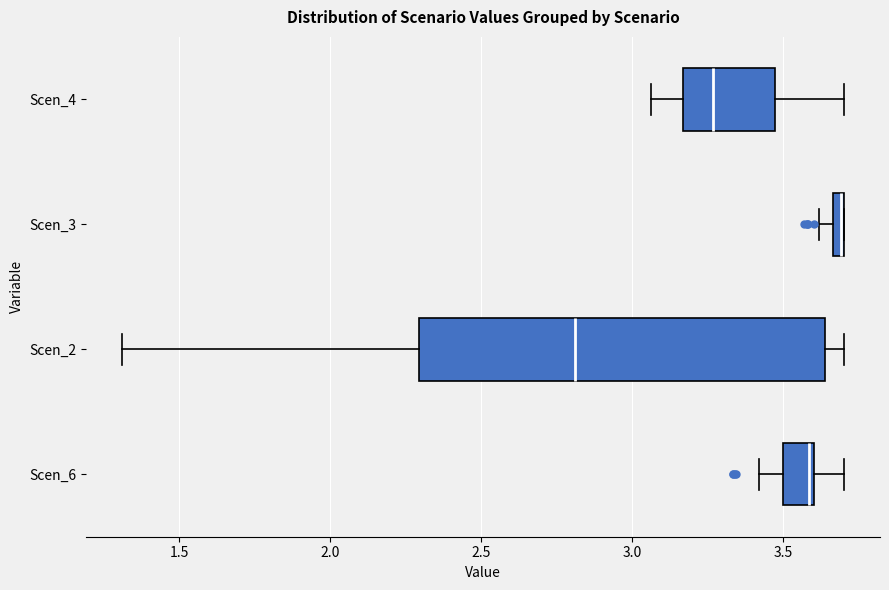

Which box is the widest, from its left edge to its right edge?

Scen_2